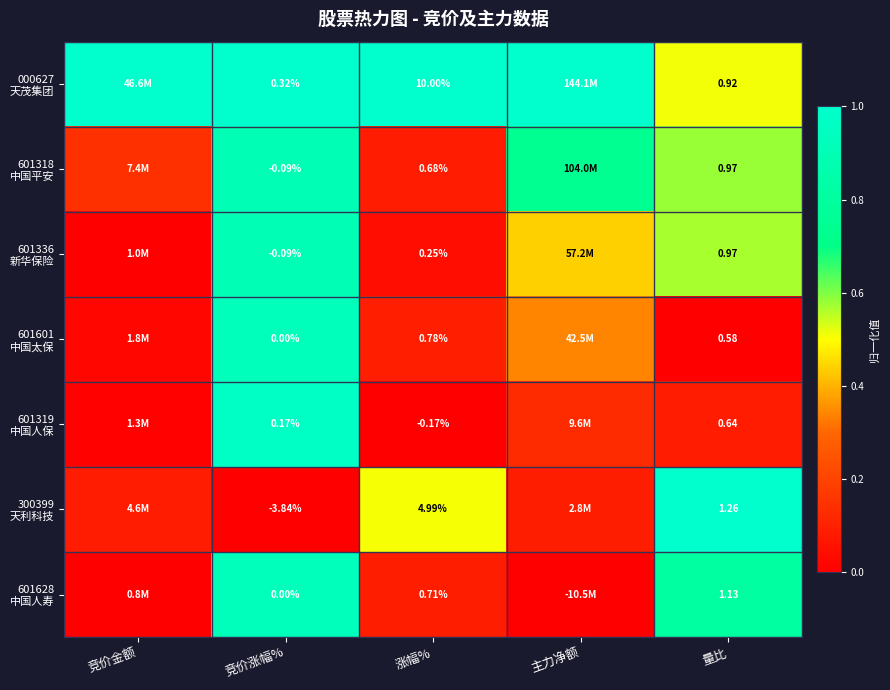

What is the sum of all 601319 中国人保 values?

1.2